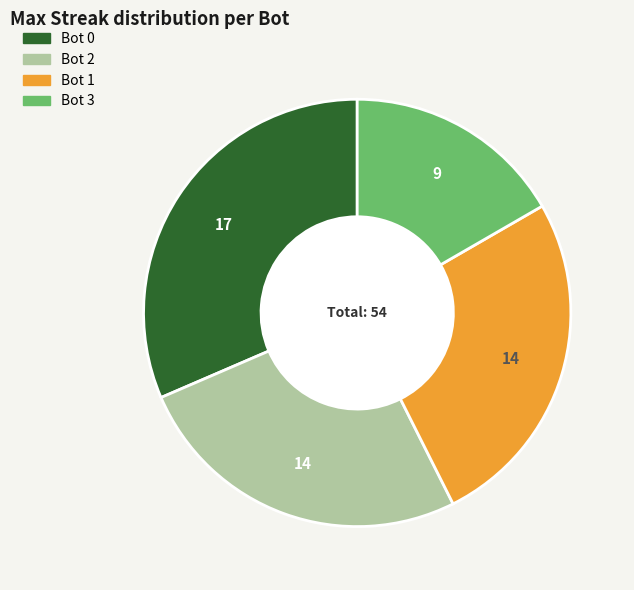

Does any single category account for the majority?

No